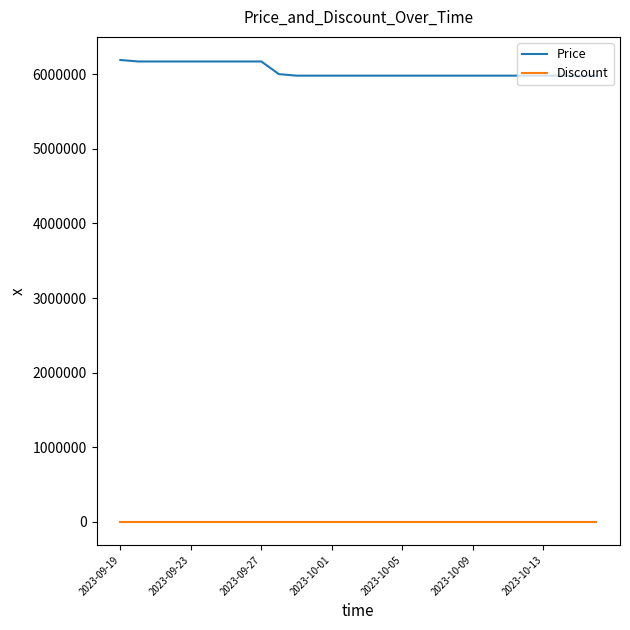

List the series in order of their overall mean, lowest first.

Discount, Price